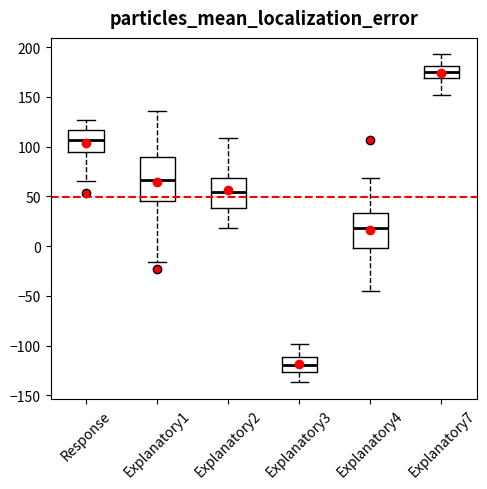

Reading left to right, transcribe this box plot: for each box, give where its median line is, the range the box spans, and where its two whiskers end, as read against the y-axis. The values are not printed on the chart, so give them approximately, as read against the axis.

Response: median 105, box 95 to 115, whiskers 65 to 125
Explanatory1: median 65, box 45 to 90, whiskers -15 to 135
Explanatory2: median 55, box 40 to 70, whiskers 20 to 110
Explanatory3: median -120, box -125 to -110, whiskers -135 to -100
Explanatory4: median 20, box 0 to 35, whiskers -45 to 70
Explanatory7: median 175, box 170 to 180, whiskers 150 to 195